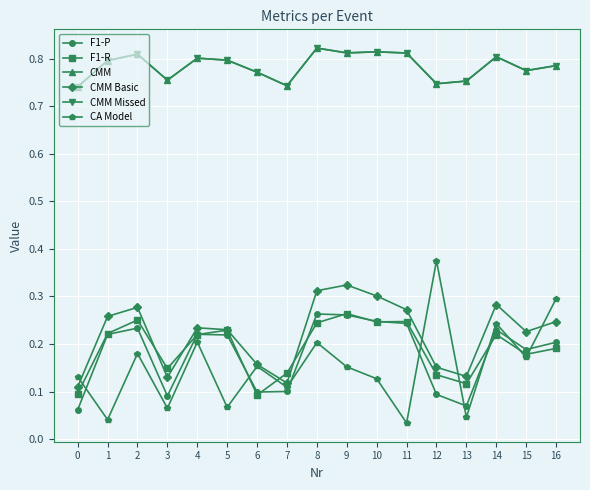

Is this an area chart (filled region under the line)?

No